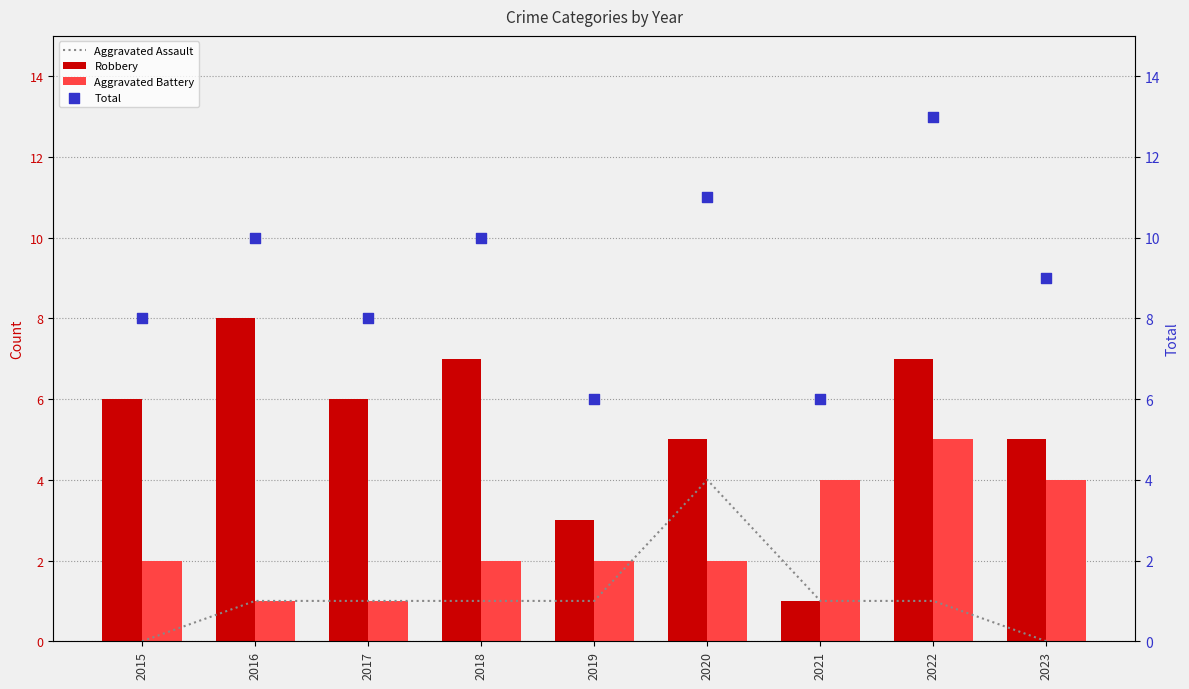

What are all the series names shown in the legend?

Aggravated Assault, Robbery, Aggravated Battery, Total